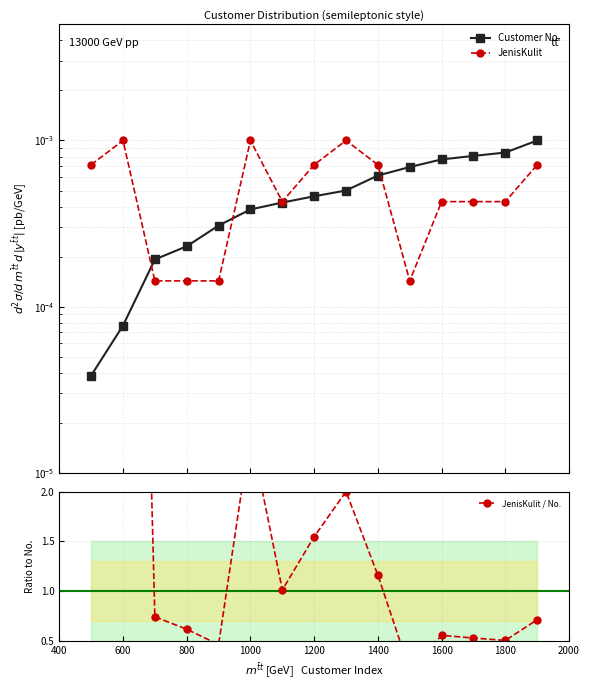

At how many categories does at least one series exceed 10?

2